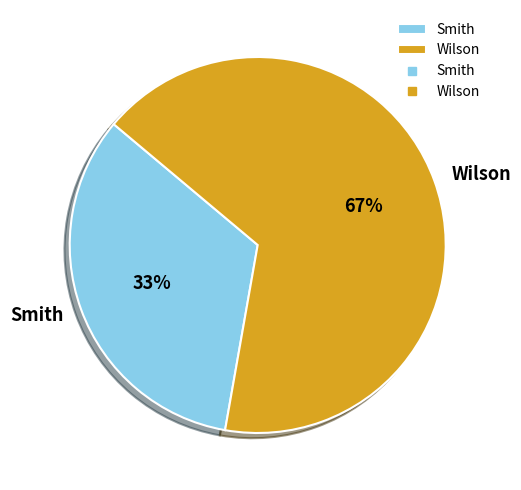

Does Smith represent more than half of the total?

No